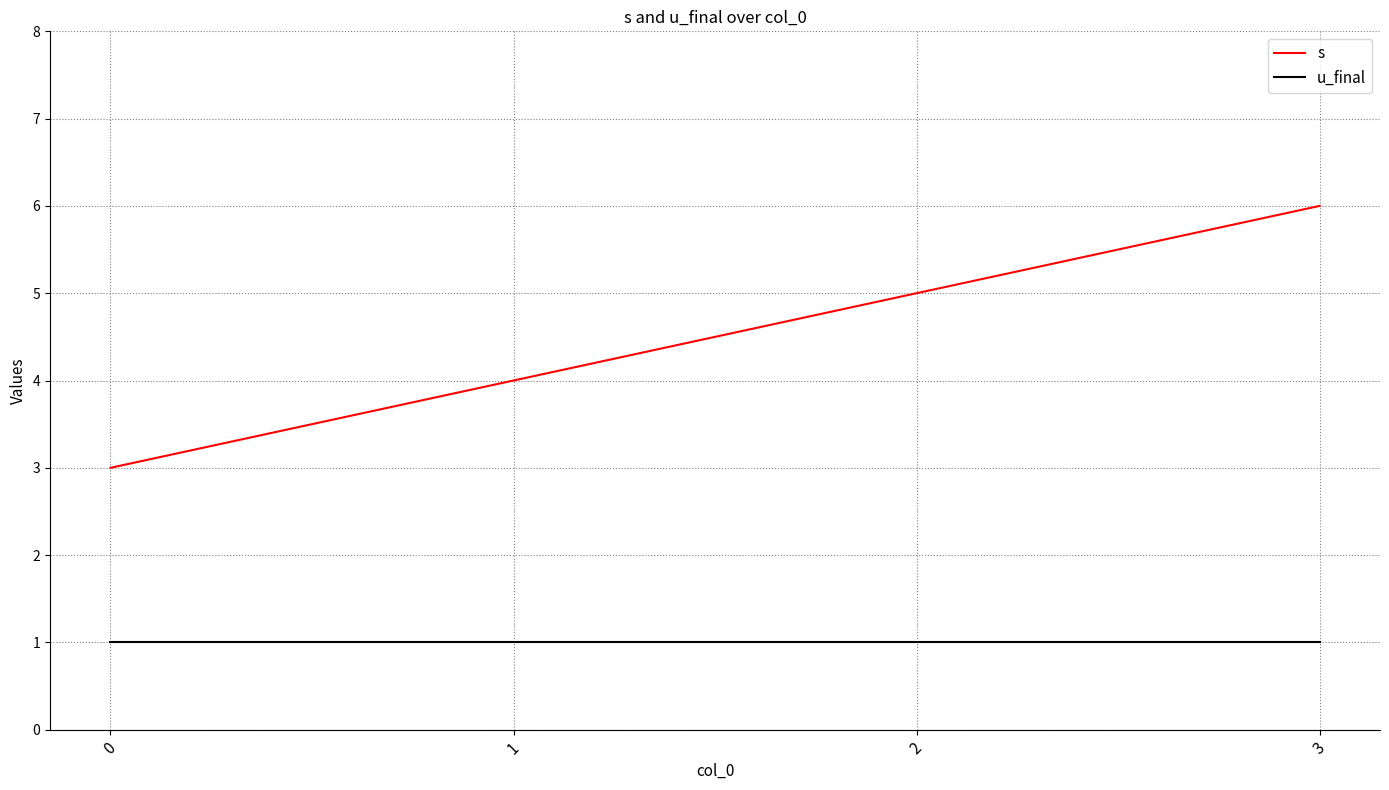

Between 0 and 3, which series saw the biggest shift?

s